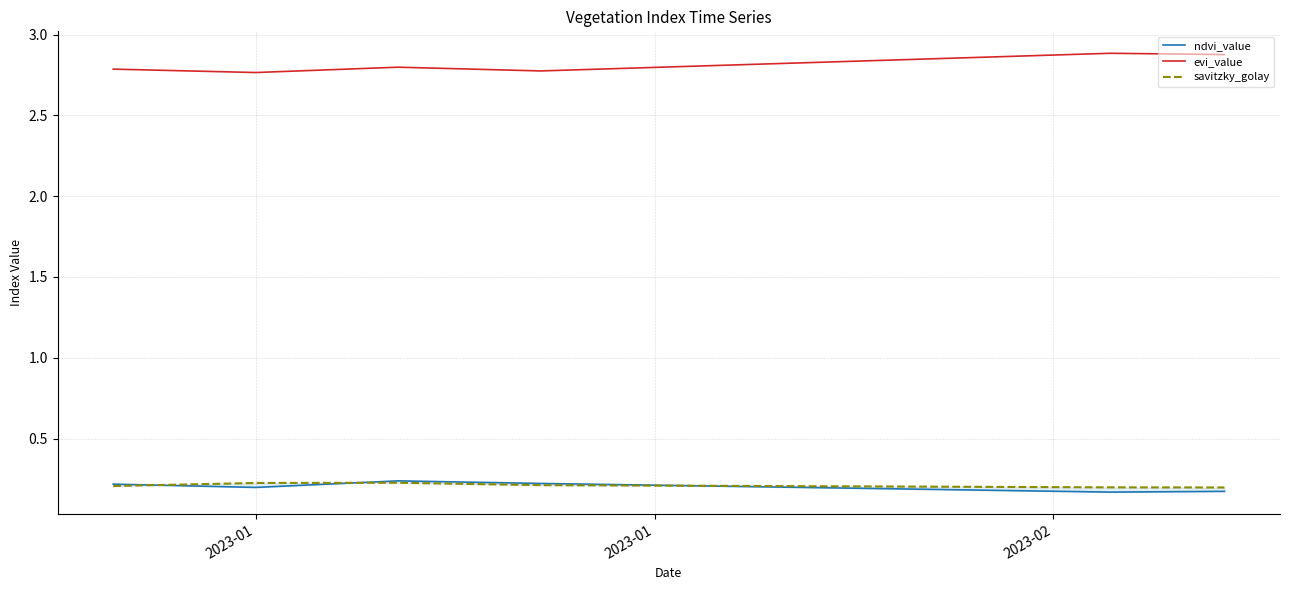

How many intersections are there between ndvi_value and savitzky_golay?

3